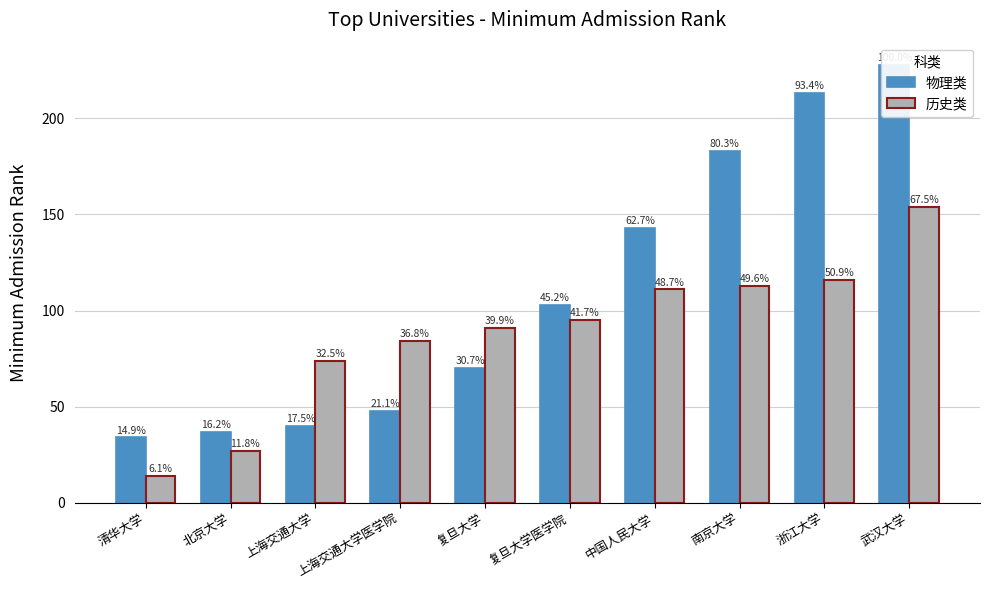

At which category does the chart reach its peak across all series?

武汉大学